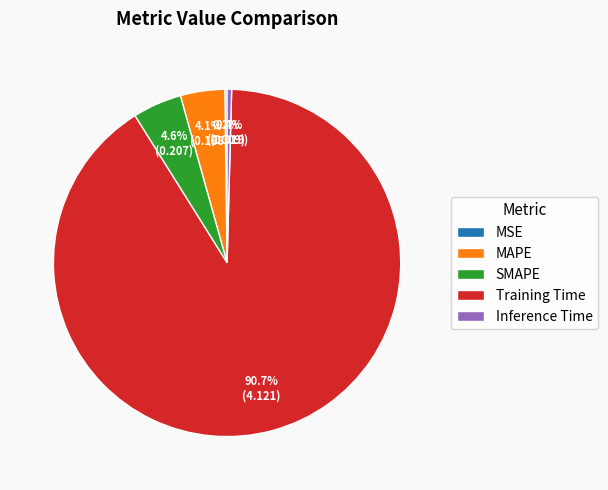

Does any single category account for the majority?

Yes